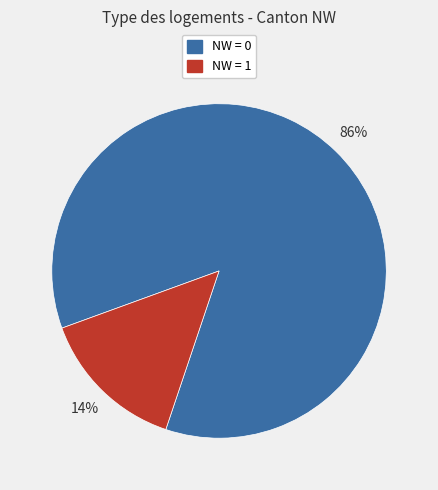

How many segments does this pie chart have?

2